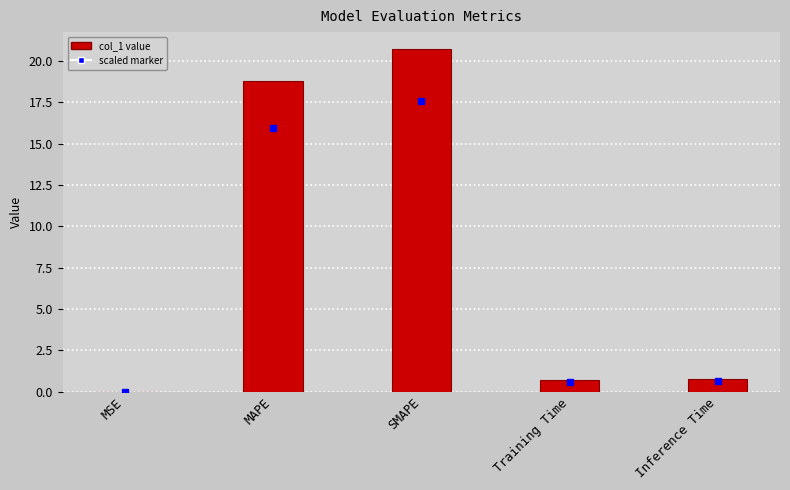

What is the sum of all values?

40.9